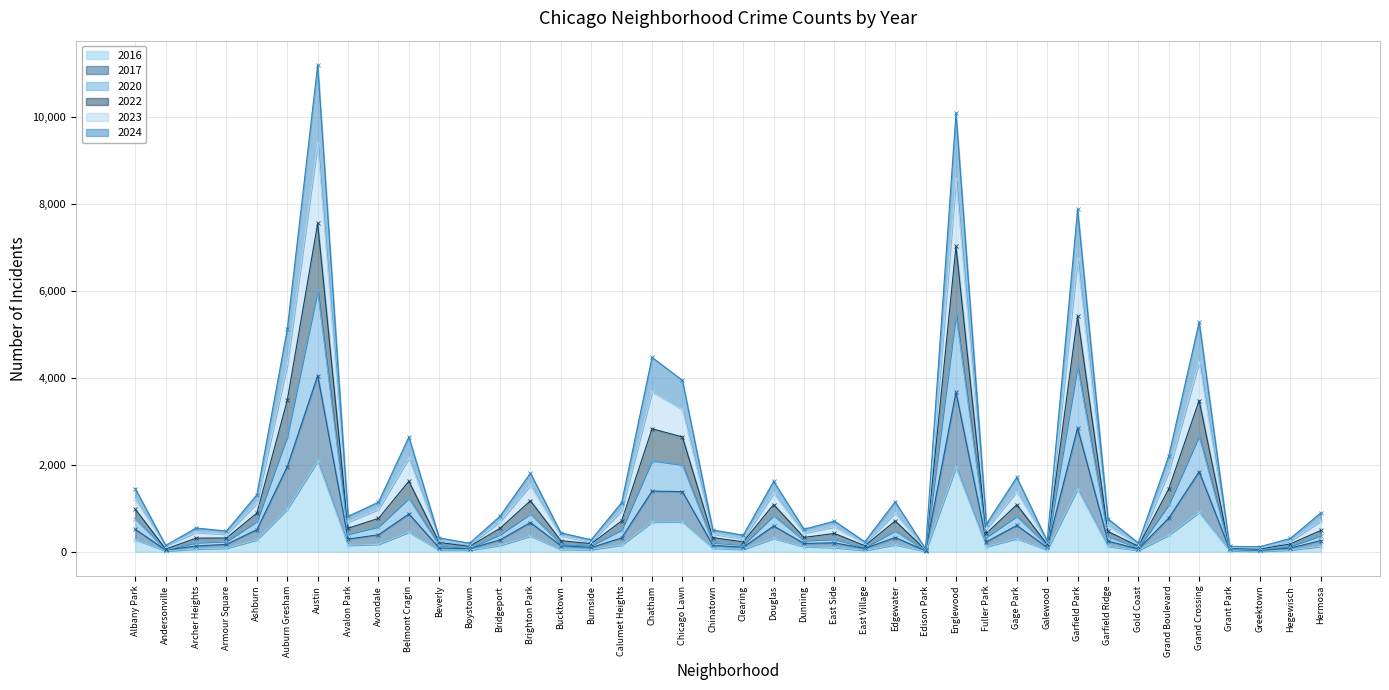

In 2022, how many points are lower than both neighbors (excluding endpoints)?

13